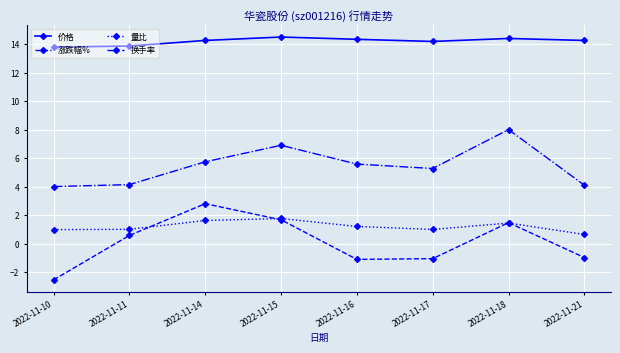

True or false: 量比 and 价格 cross at least once.

False